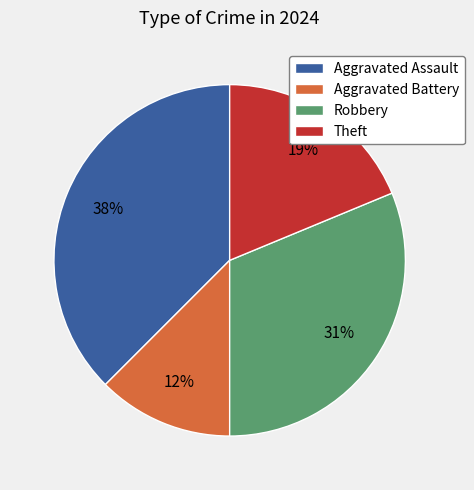

Does Aggravated Battery represent more than half of the total?

No